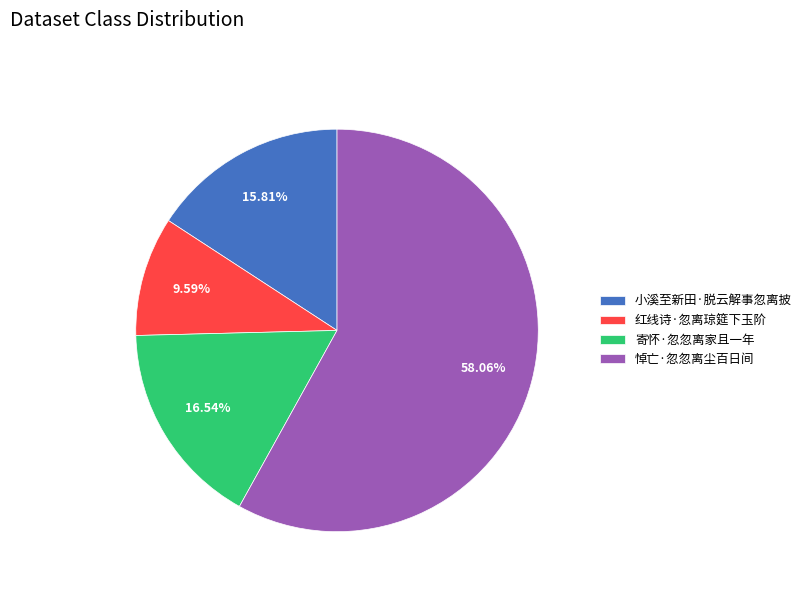

To the nearest percent, what is the average slice percentage?

25%